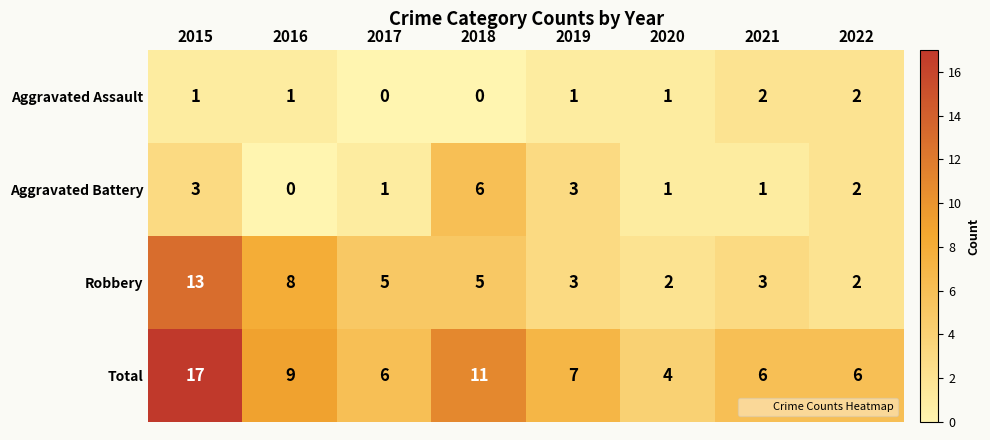

List the series in order of their peak value, lowest first.

Aggravated Assault, Aggravated Battery, Robbery, Total